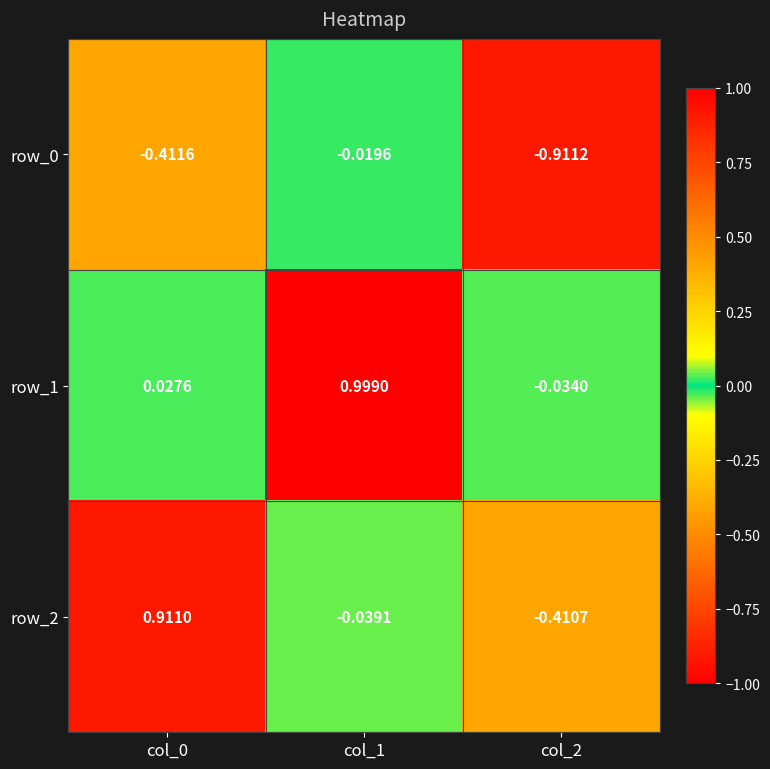

Is the value of row_0 at col_2 greater than the value of row_2 at col_2?

No